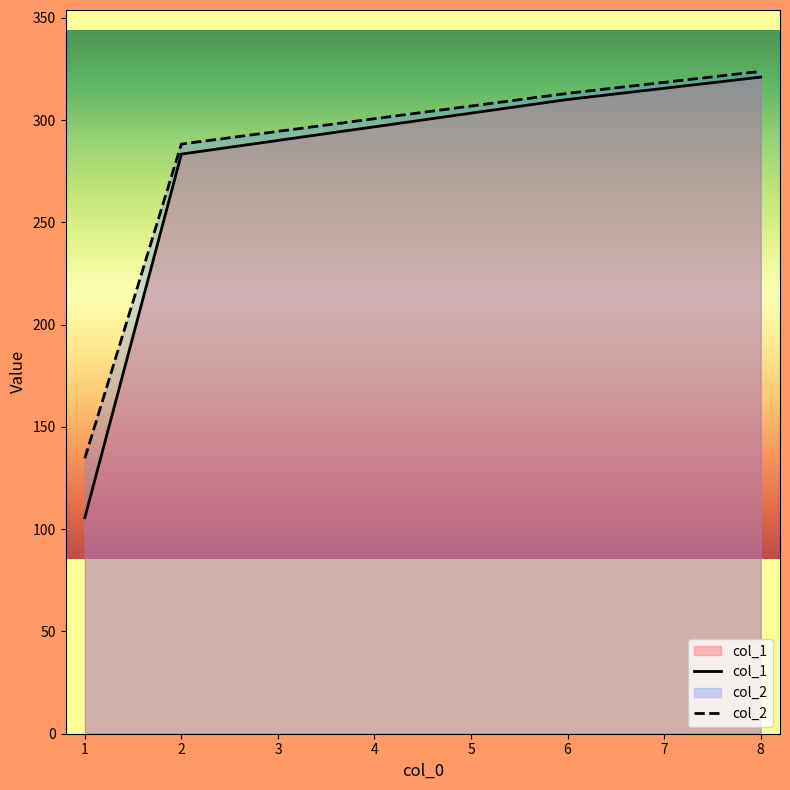

Reading left to right, transcribe all the data shown in this chart.

col_1: 1=105.7	2=283.4	6=310.1	8=321.1
col_2: 1=134.7	2=288.3	6=313.1	8=323.9